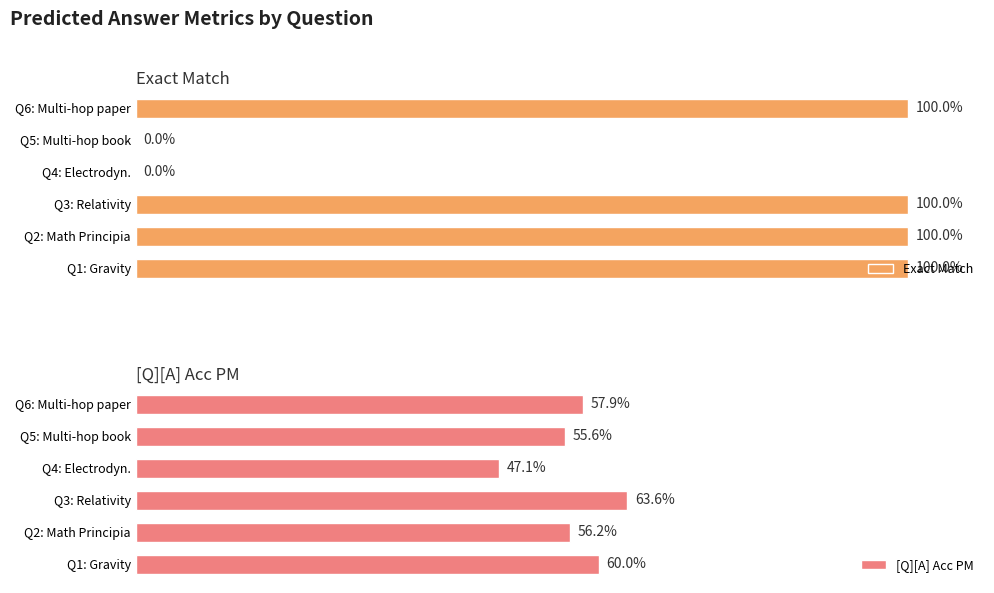

Which series has the largest range (max minus min)?

Exact Match